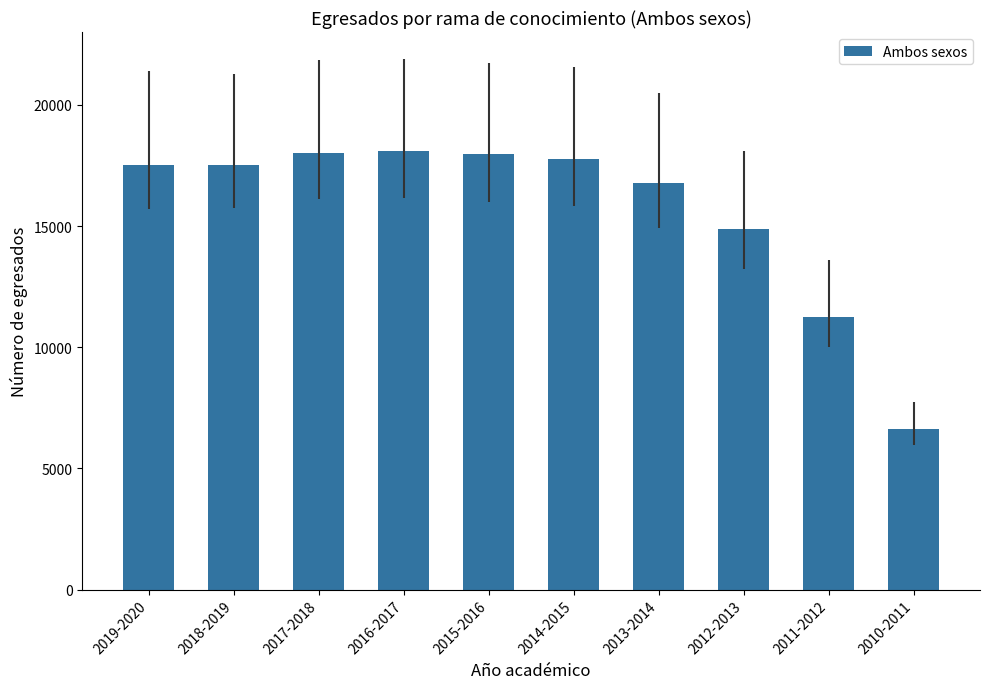

What is the difference between the maximum and minimum values?

11467